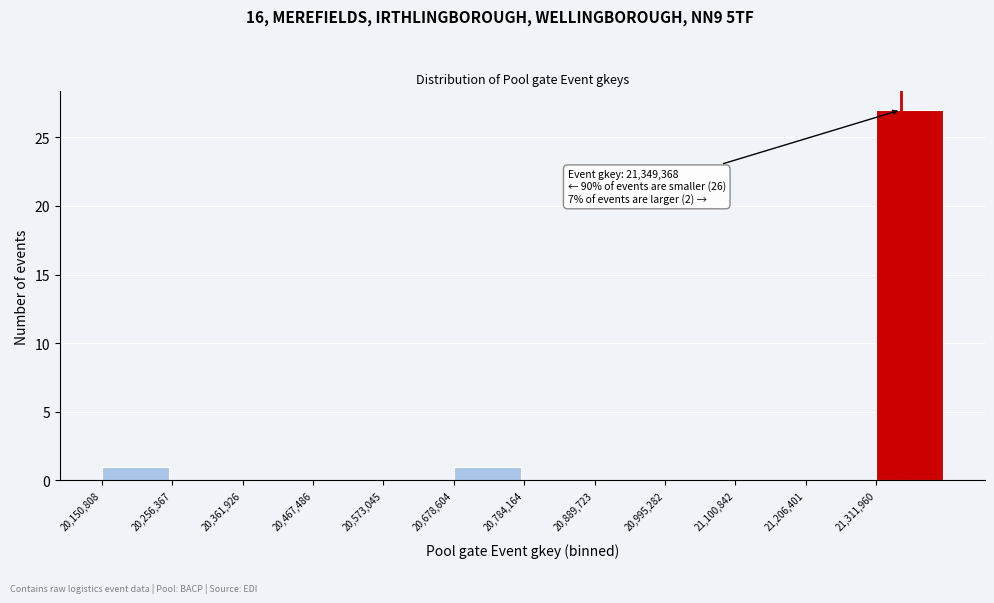

Over which range of the x-axis is the bar tallest?

21320000 to 21420000